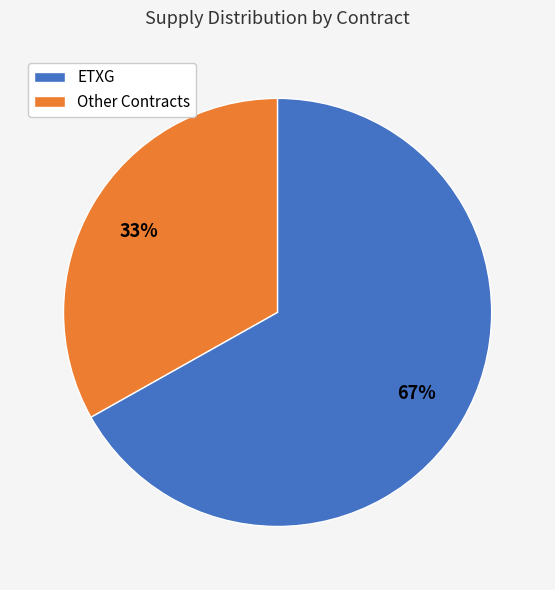

Does any single category account for the majority?

Yes